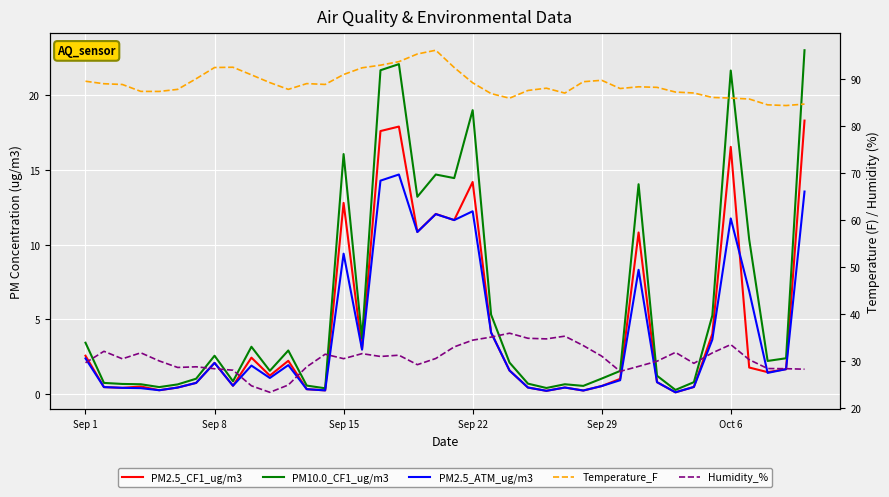

What is the average value of the Temperature_F series?

89.0